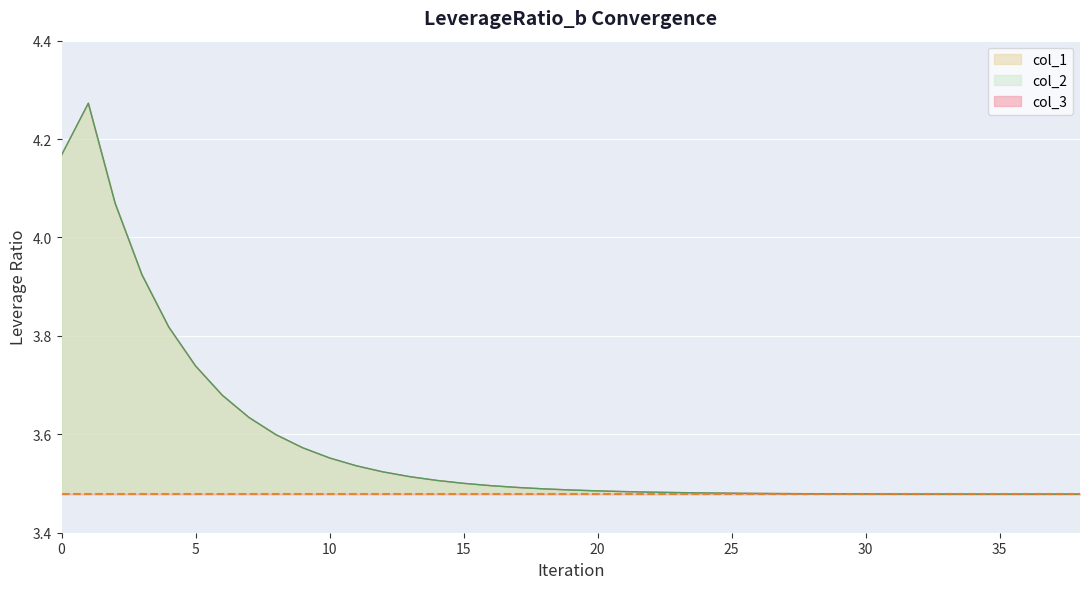

What is the sum of all col_1 values?

139.7